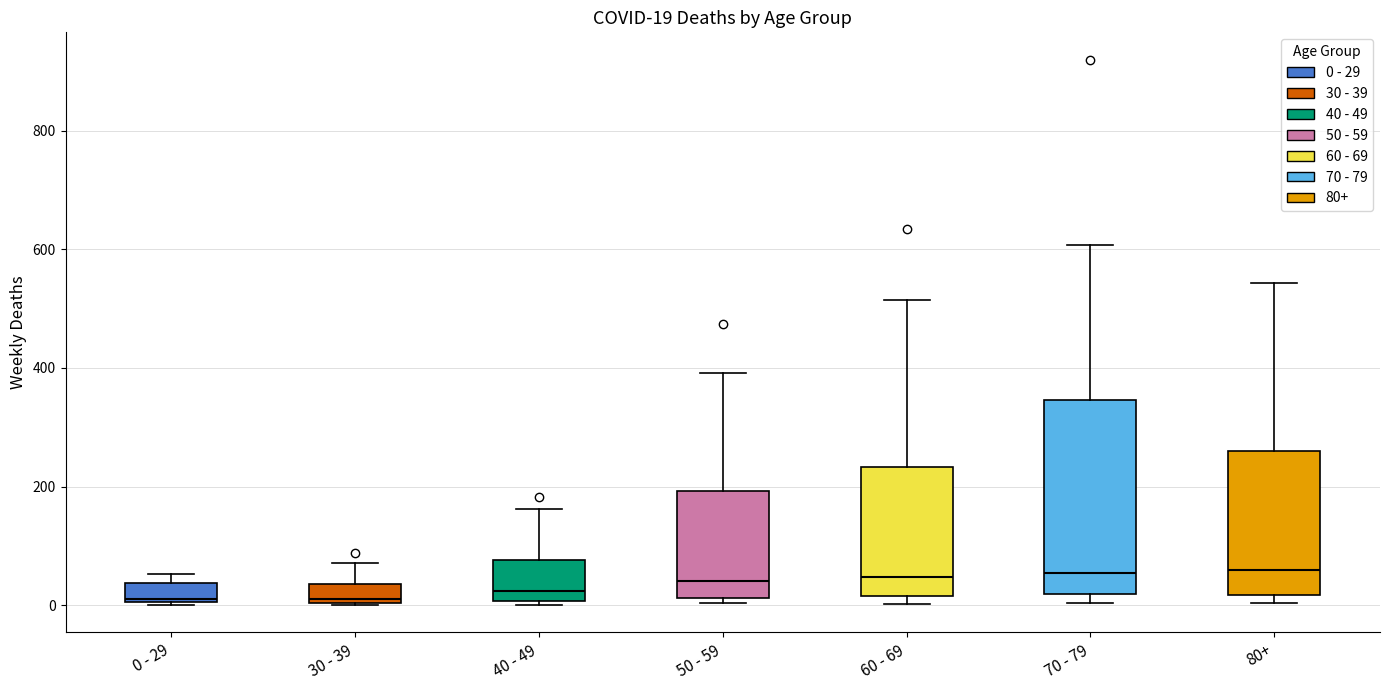

Which box is the tallest, from its lower edge to its upper edge?

70 - 79